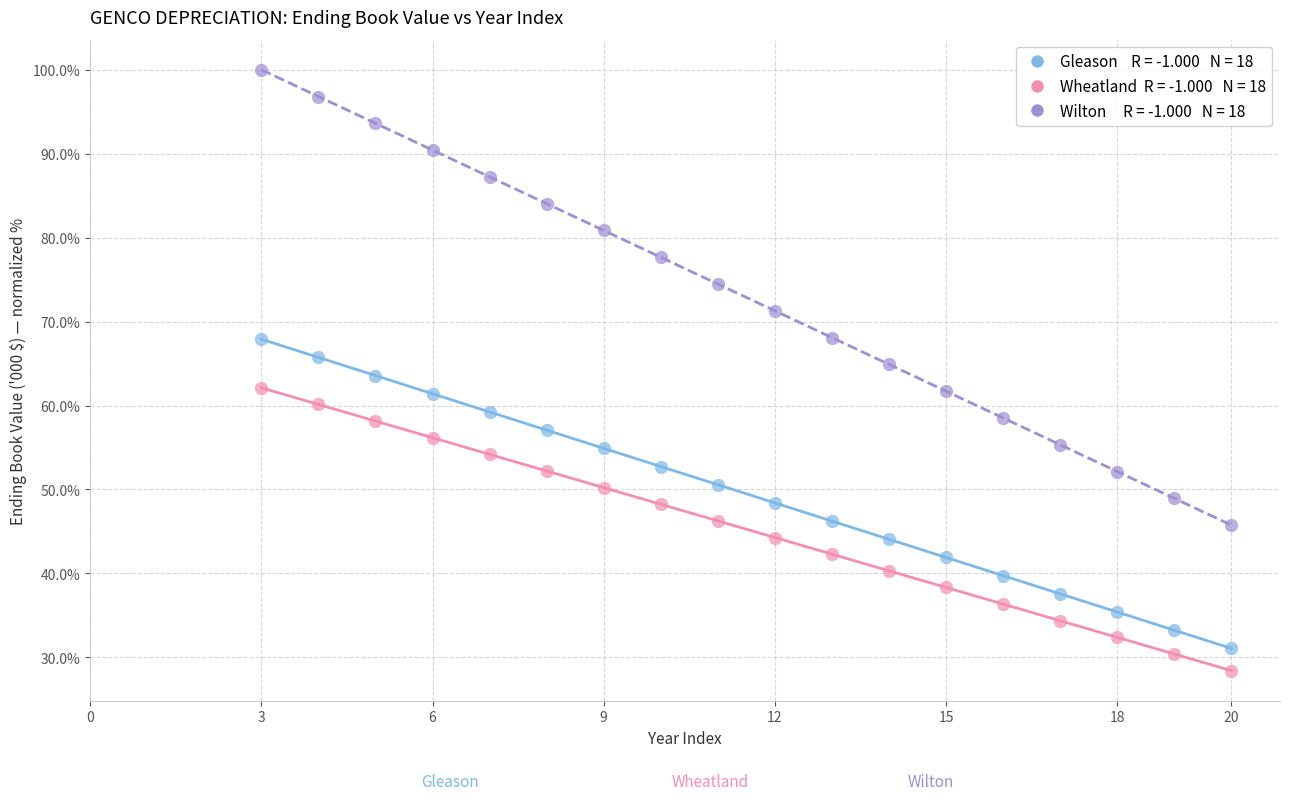

Across all data points, what is the range of X values (max minus min)?

17.0